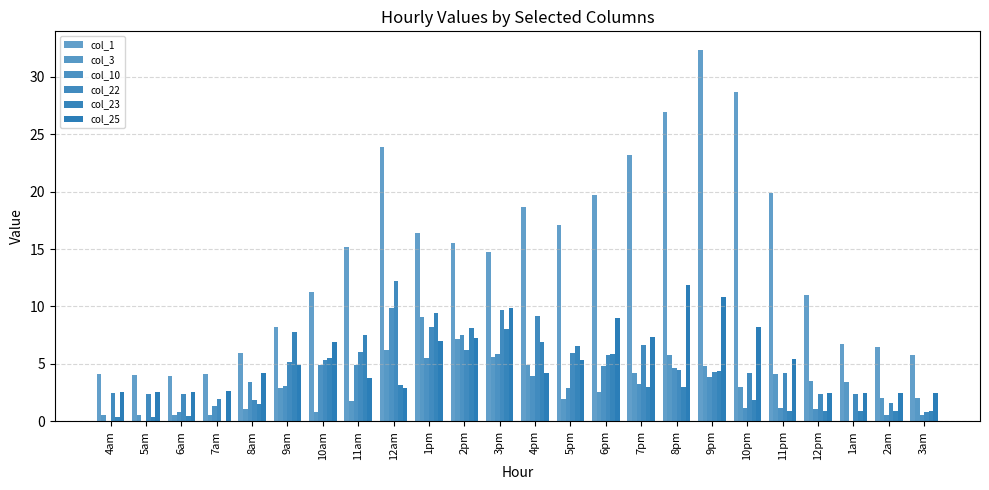

How many categories are shown in the chart?

24